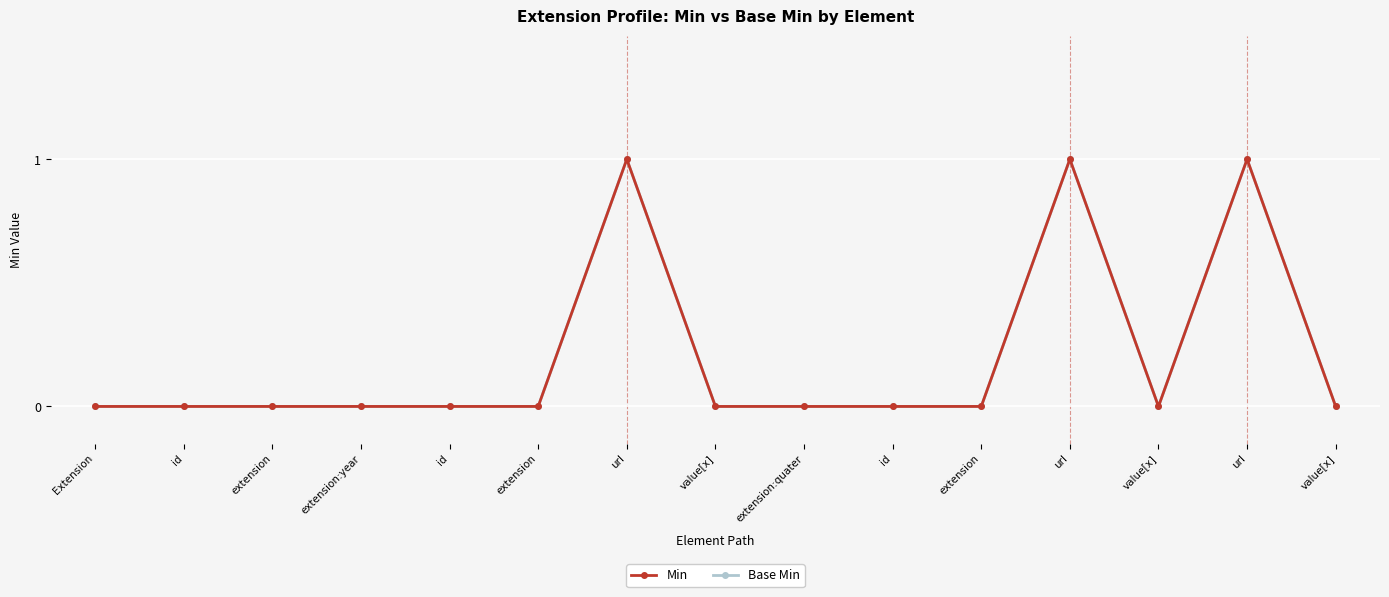

What is the difference between the Min values at id and url?

1